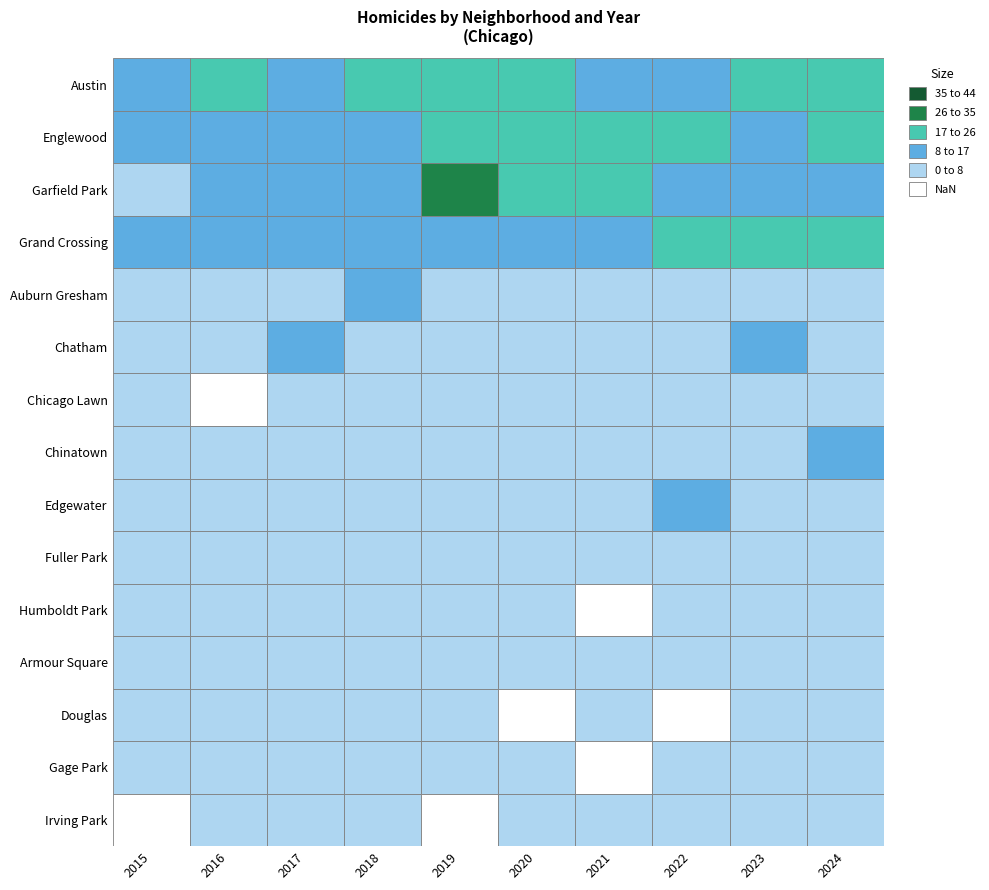

What is the average value of the Humboldt Park series?

3